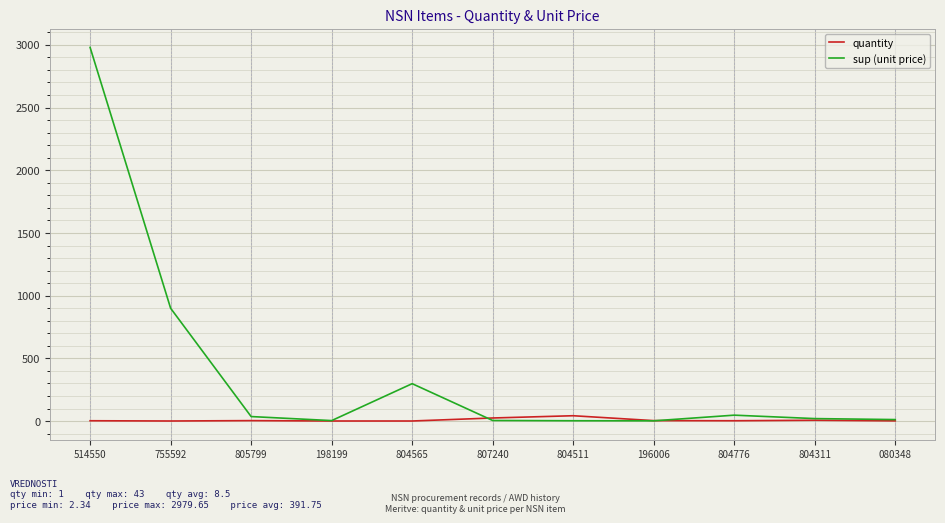

Rank the series by their average value, from highest to lowest.

sup (unit price), quantity